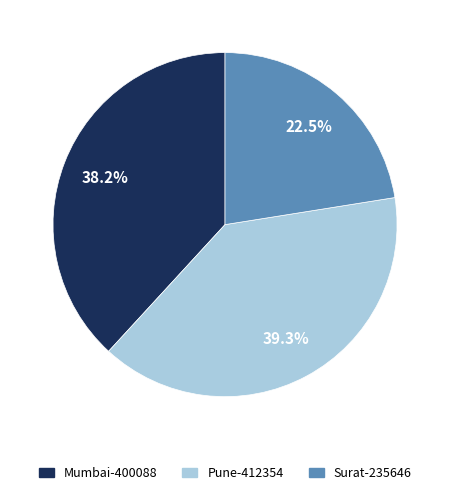

True or false: Mumbai-400088 accounts for 38% of the total.

True